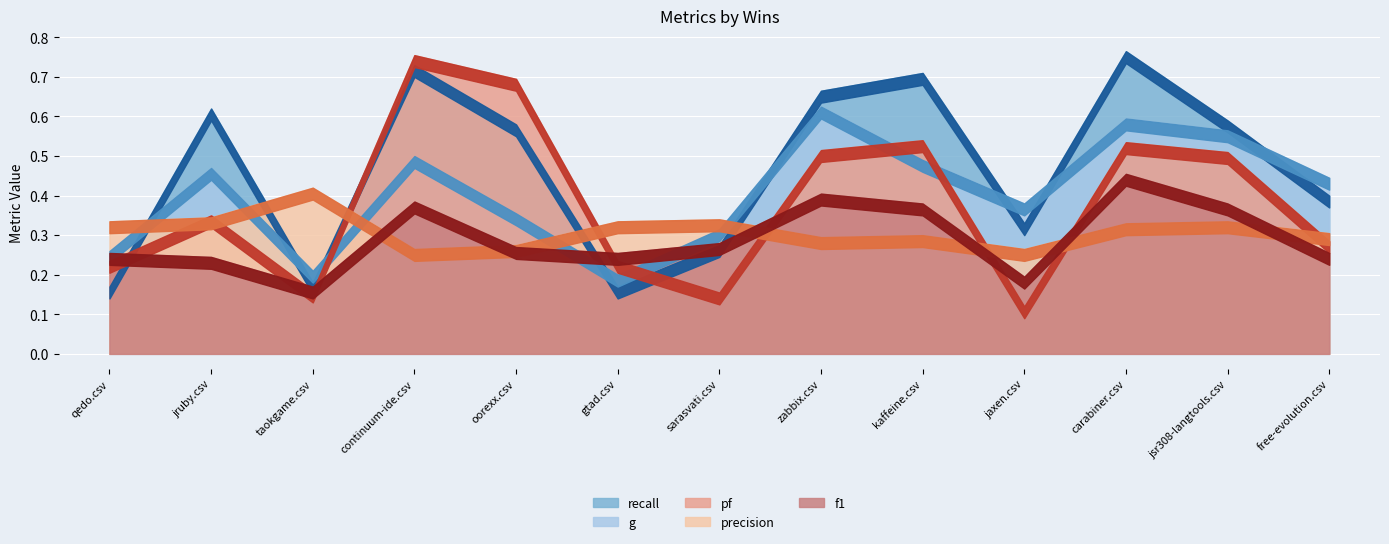

Reading left to right, what are all the values shown in this chart?

g: qedo.csv=0.3	jruby.csv=0.5	taokgame.csv=0.2	continuum-ide.csv=0.5	oorexx.csv=0.4	gtad.csv=0.2	sarasvati.csv=0.3	zabbix.csv=0.6	kaffeine.csv=0.5	jaxen.csv=0.4	carabiner.csv=0.6	jsr308-langtools.csv=0.6	free-evolution.csv=0.4
recall: qedo.csv=0.2	jruby.csv=0.6	taokgame.csv=0.2	continuum-ide.csv=0.7	oorexx.csv=0.6	gtad.csv=0.2	sarasvati.csv=0.3	zabbix.csv=0.7	kaffeine.csv=0.7	jaxen.csv=0.3	carabiner.csv=0.8	jsr308-langtools.csv=0.6	free-evolution.csv=0.4
pf: qedo.csv=0.2	jruby.csv=0.3	taokgame.csv=0.2	continuum-ide.csv=0.8	oorexx.csv=0.7	gtad.csv=0.2	sarasvati.csv=0.2	zabbix.csv=0.5	kaffeine.csv=0.5	jaxen.csv=0.1	carabiner.csv=0.5	jsr308-langtools.csv=0.5	free-evolution.csv=0.3
precision: qedo.csv=0.3	jruby.csv=0.3	taokgame.csv=0.4	continuum-ide.csv=0.3	oorexx.csv=0.3	gtad.csv=0.3	sarasvati.csv=0.3	zabbix.csv=0.3	kaffeine.csv=0.3	jaxen.csv=0.3	carabiner.csv=0.3	jsr308-langtools.csv=0.3	free-evolution.csv=0.3
f1: qedo.csv=0.3	jruby.csv=0.2	taokgame.csv=0.2	continuum-ide.csv=0.4	oorexx.csv=0.3	gtad.csv=0.3	sarasvati.csv=0.3	zabbix.csv=0.4	kaffeine.csv=0.4	jaxen.csv=0.2	carabiner.csv=0.5	jsr308-langtools.csv=0.4	free-evolution.csv=0.3